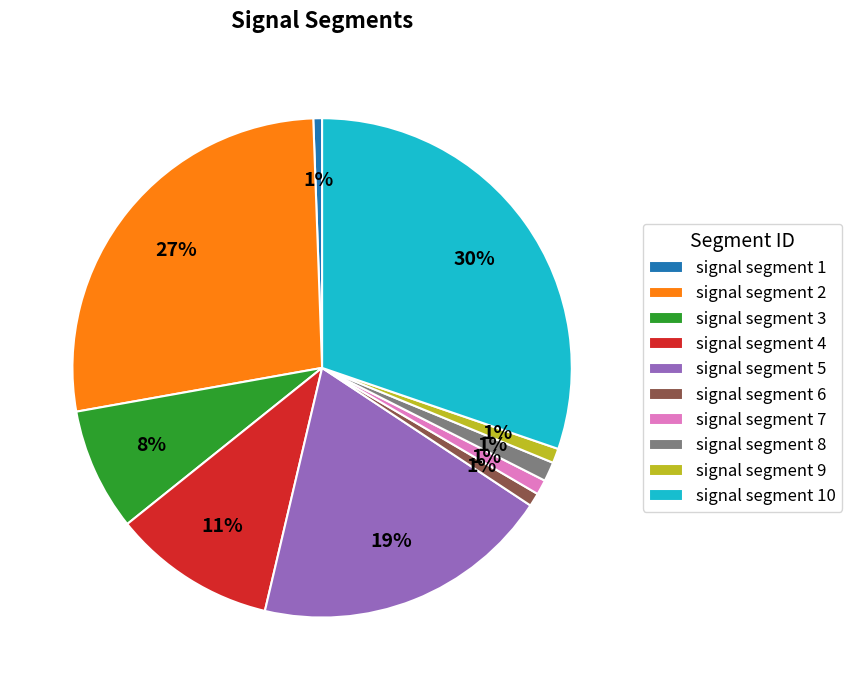

How many segments does this pie chart have?

10